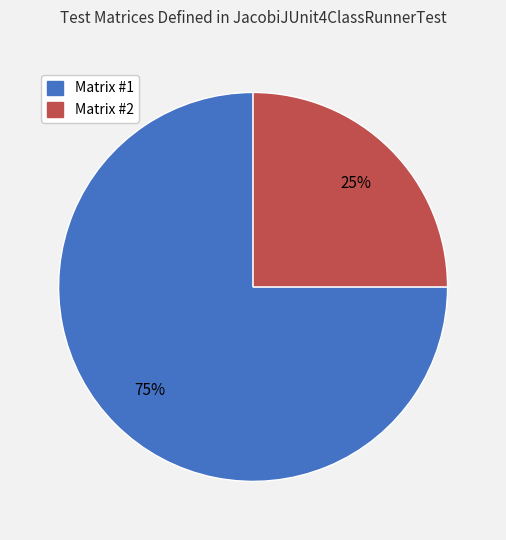

To the nearest percent, what is the average slice percentage?

50%